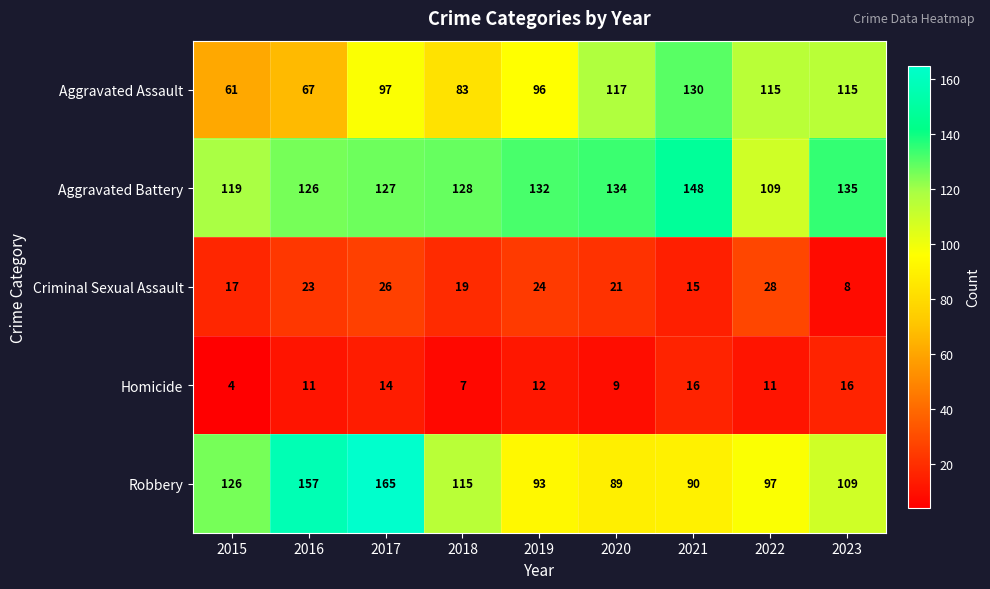

At 2020, list the series in order from smallest to largest.

Homicide, Criminal Sexual Assault, Robbery, Aggravated Assault, Aggravated Battery